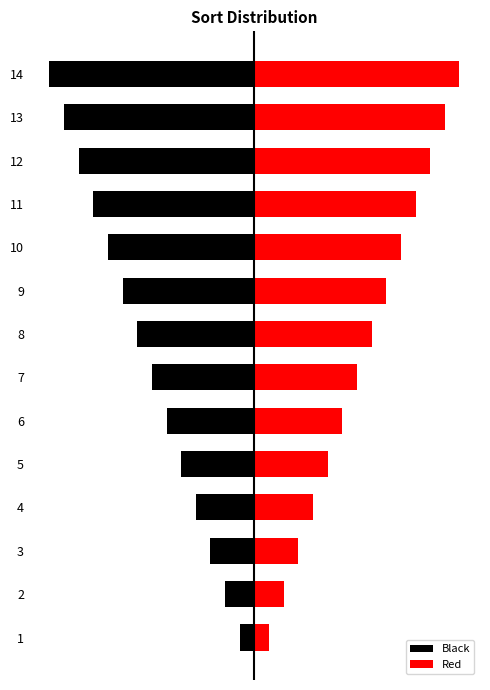

How many distinct data groups are displayed?

2